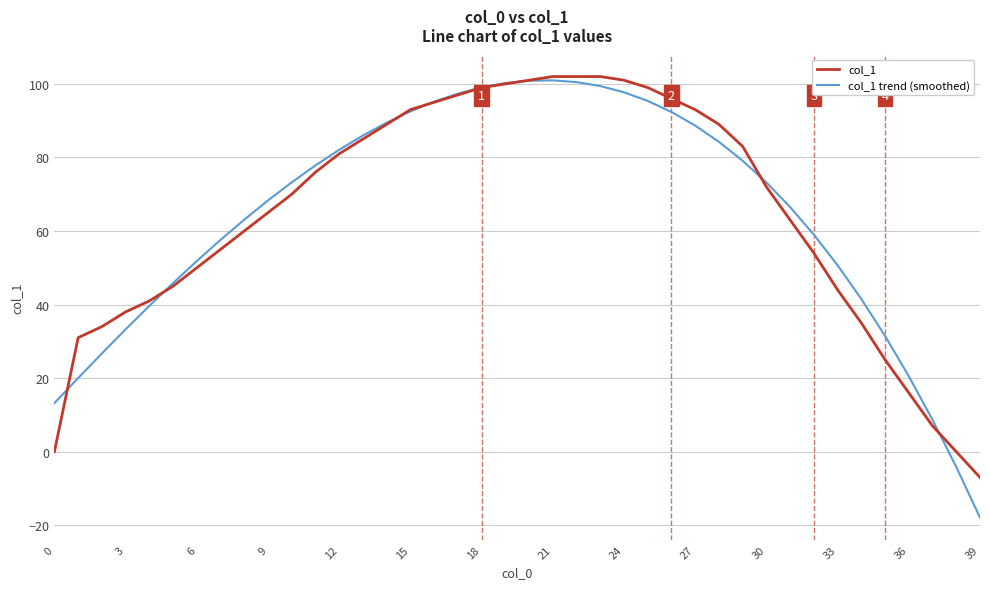

What is the maximum value for col_1?

102.0